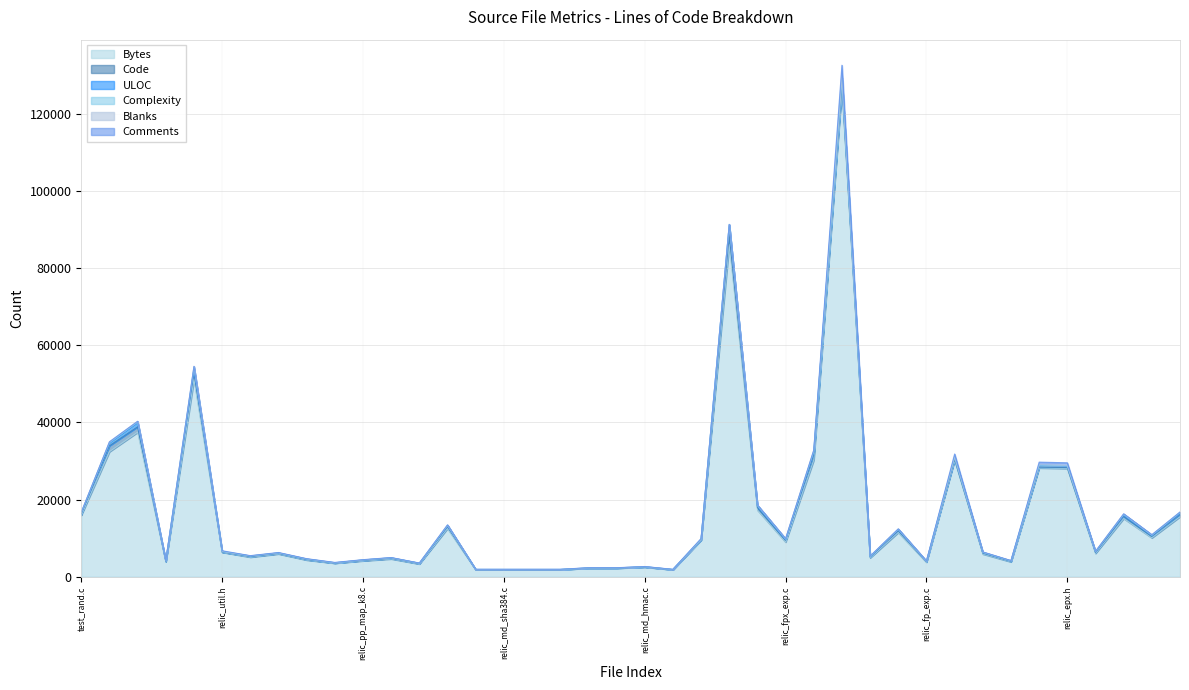

True or false: Complexity and Bytes intersect in this chart.

False